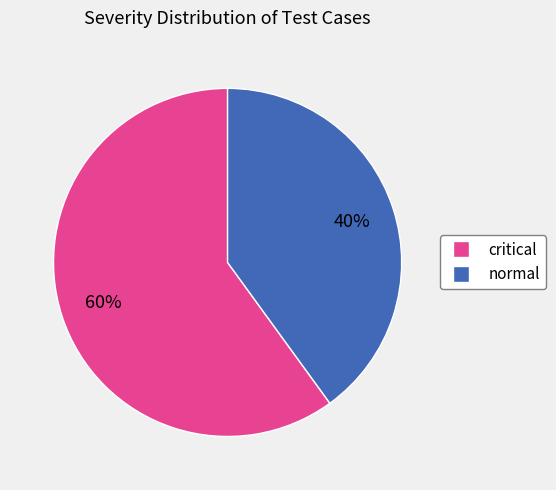

What is the smallest slice in the pie chart?

normal